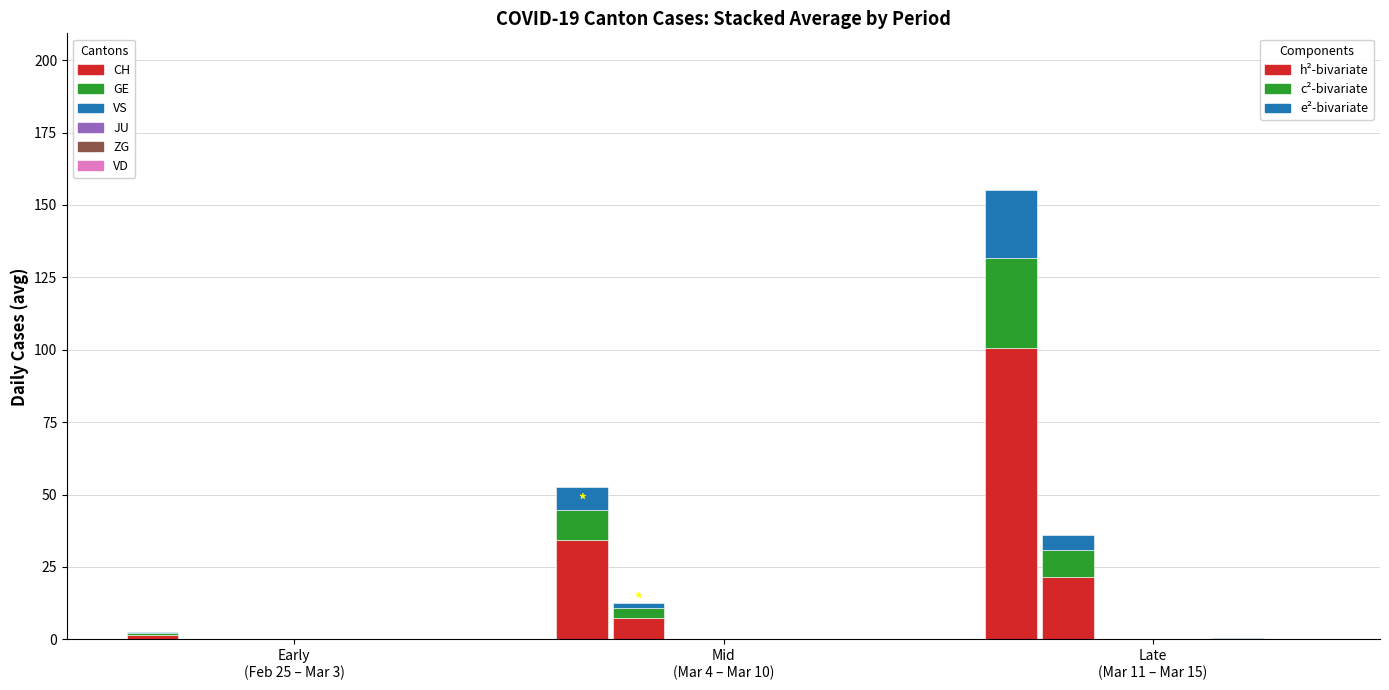

What position from the right is Early
(Feb 25 – Mar 3)?

3